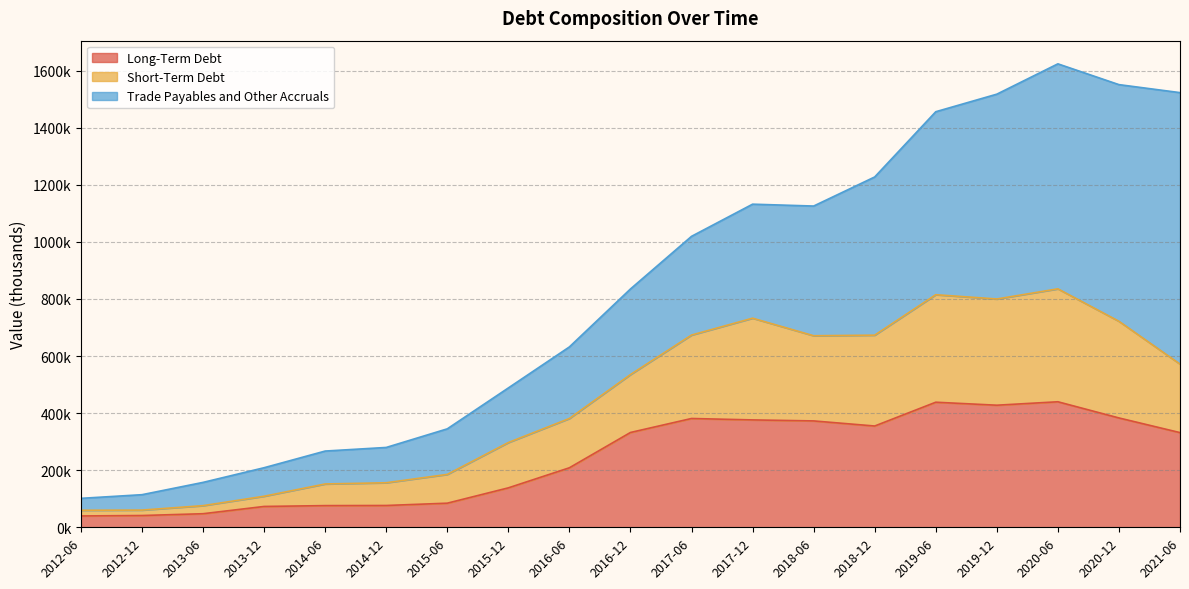

Count the number of categories in the chart.

19